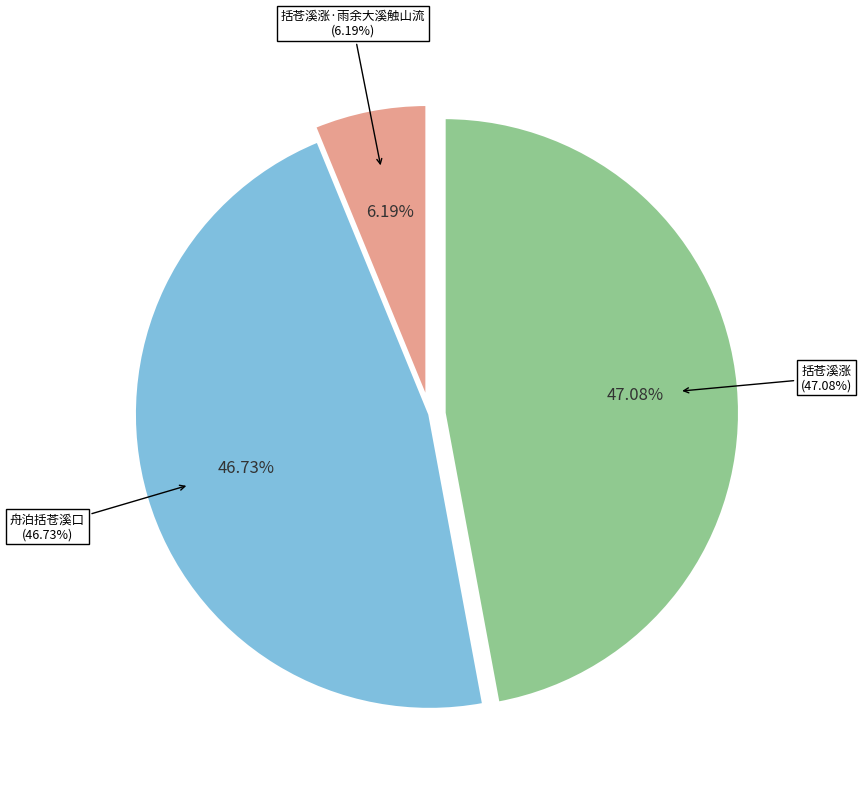

How many slices are in this pie chart?

3